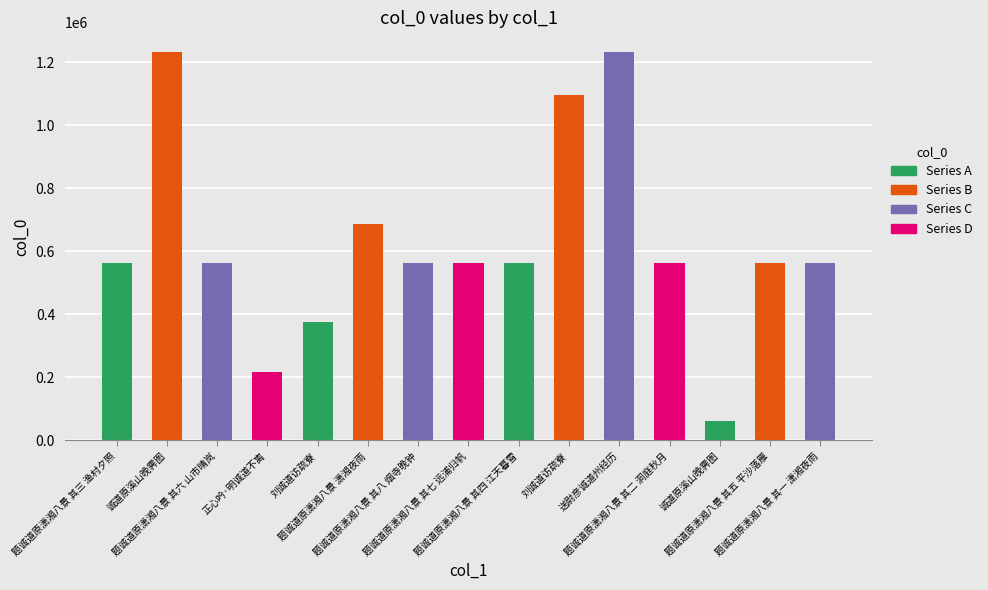

Between 诚道原溪山晚霁图 and 题诚道原潇湘八景 其三 渔村夕照, which is larger?

诚道原溪山晚霁图